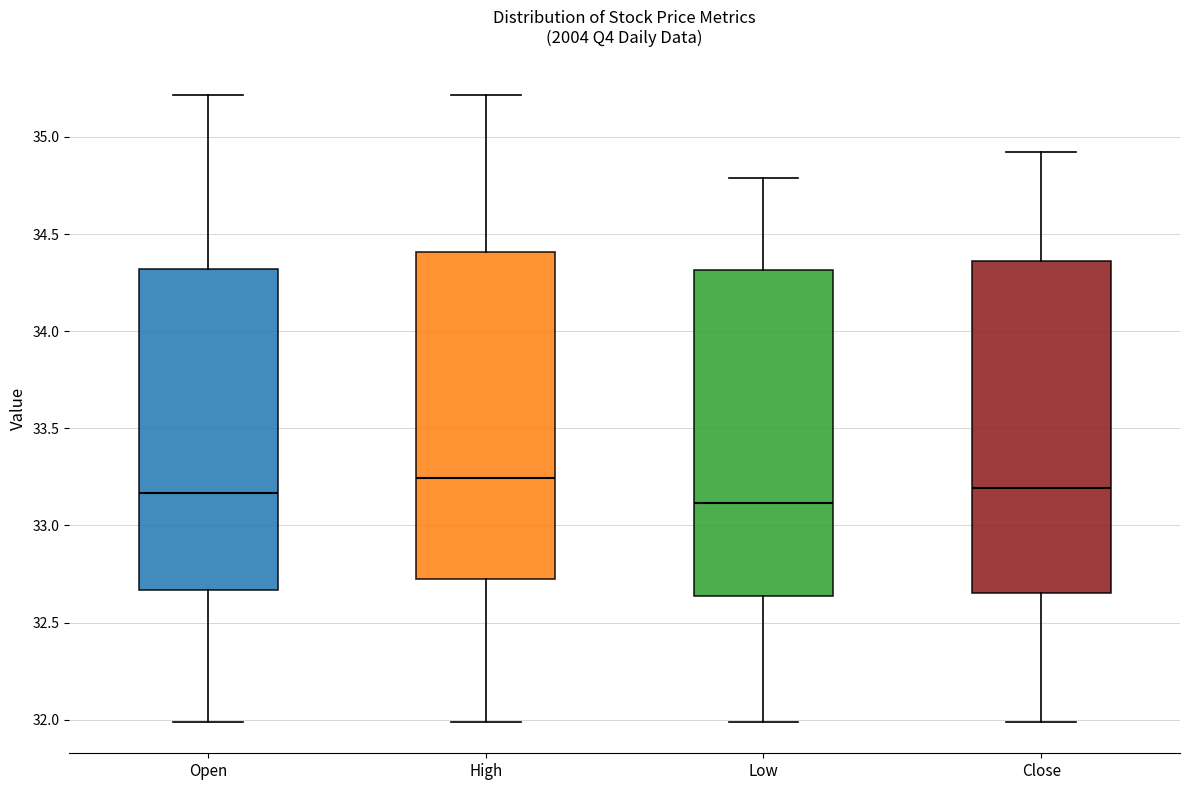

Where is the upper edge of the box for Open on the y-axis? The values are not printed on the chart, so give them approximately, as read against the axis.

34.30